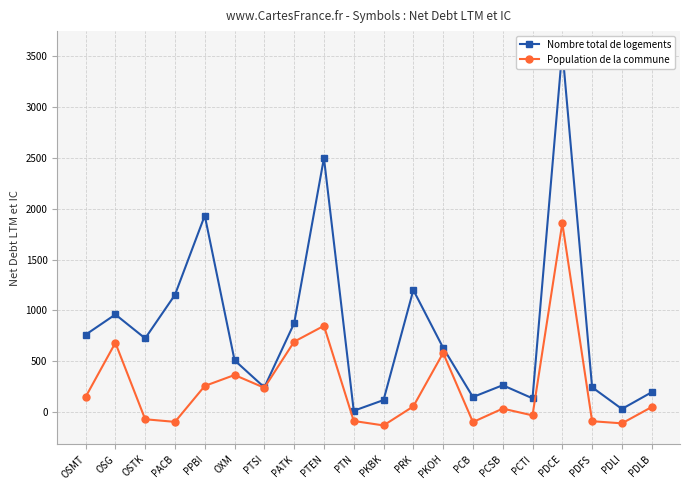

What position from the left is PPBI?

5